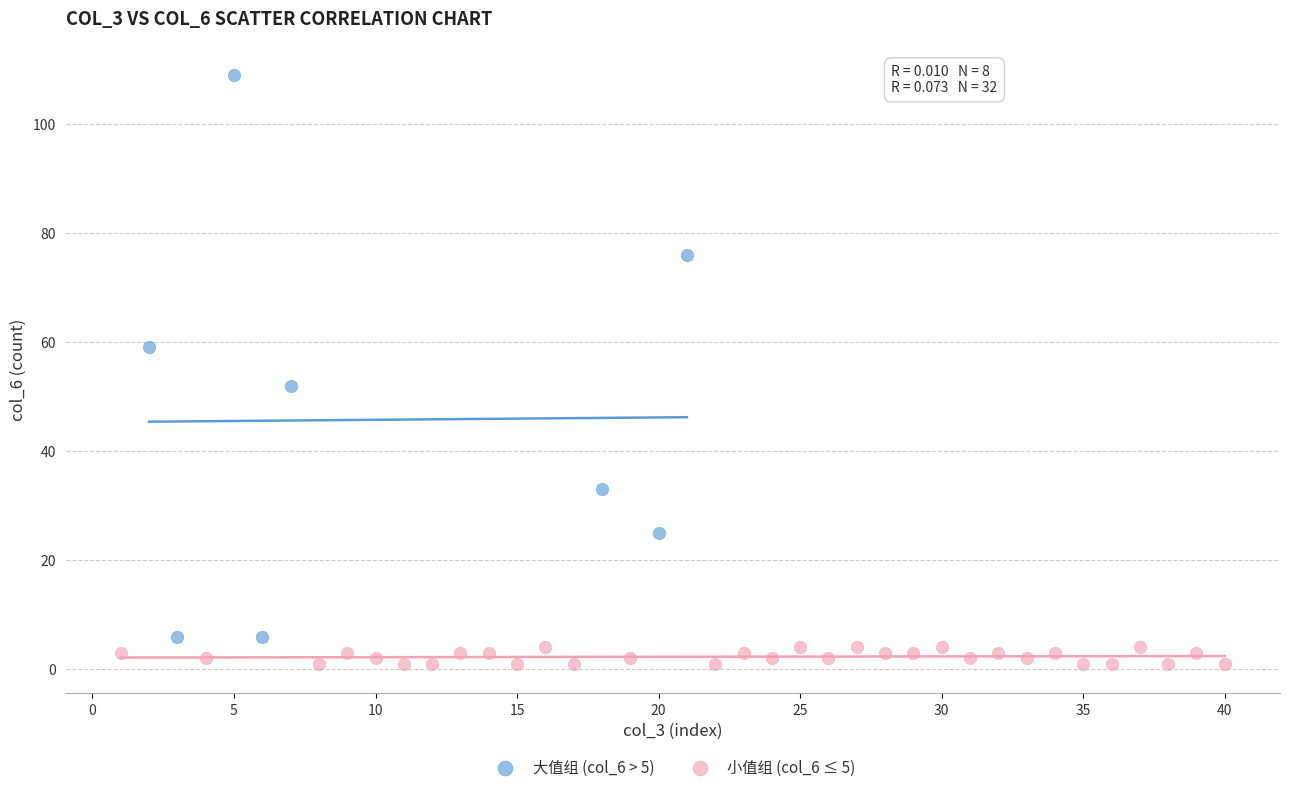

Which series reaches the maximum Y coordinate?

大值组 (col_6 > 5)